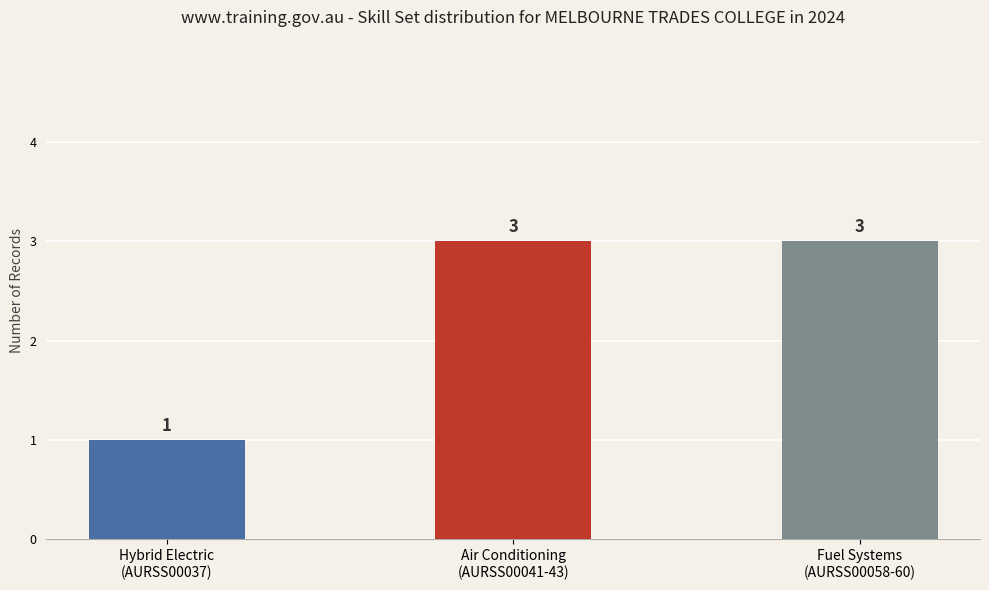

Reading left to right, transcribe all the data shown in this chart.

Hybrid Electric
(AURSS00037)=1	Air Conditioning
(AURSS00041-43)=3	Fuel Systems
(AURSS00058-60)=3